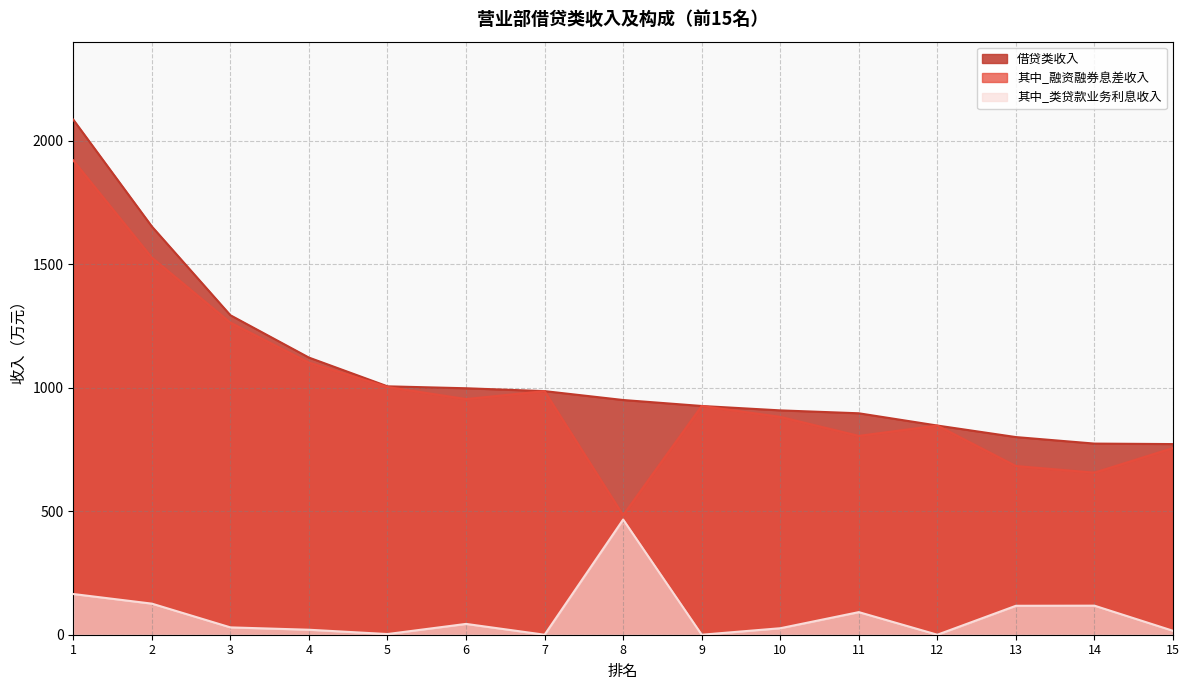

Read the 借贷类收入 value at 4.

1121.5